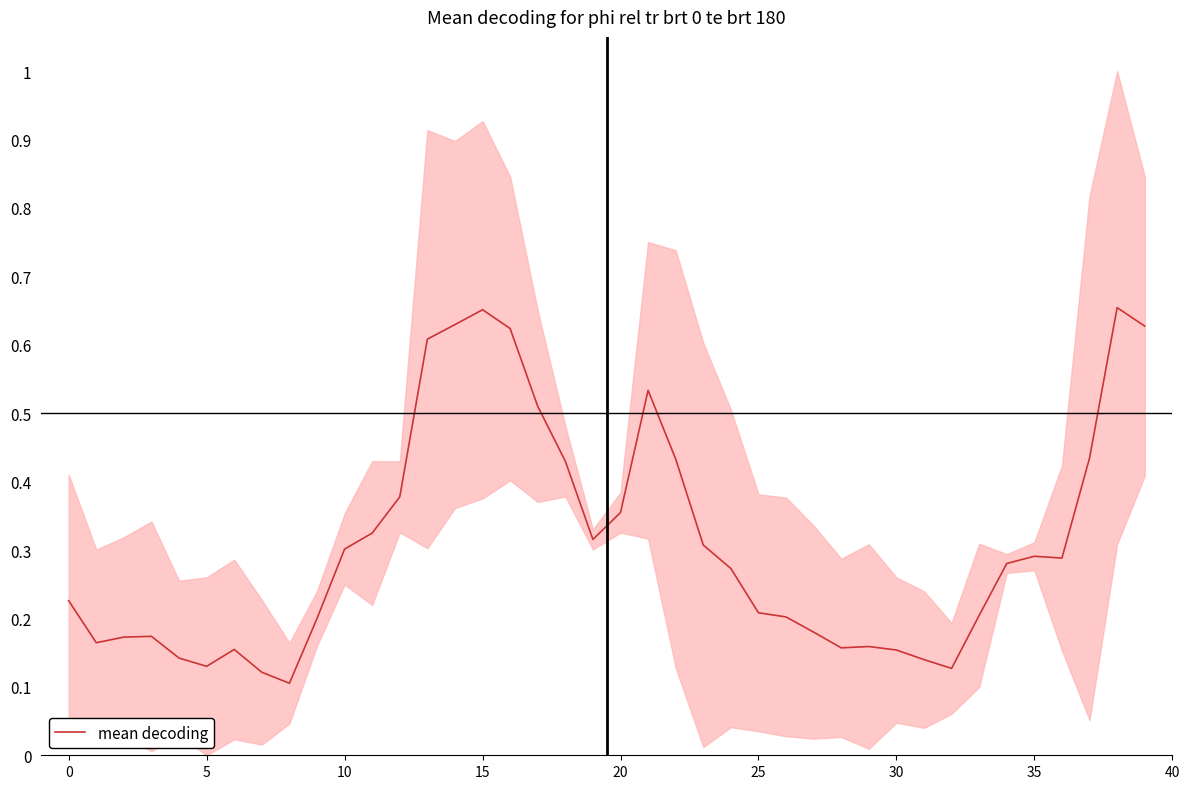

What is the greatest value displayed?

0.7